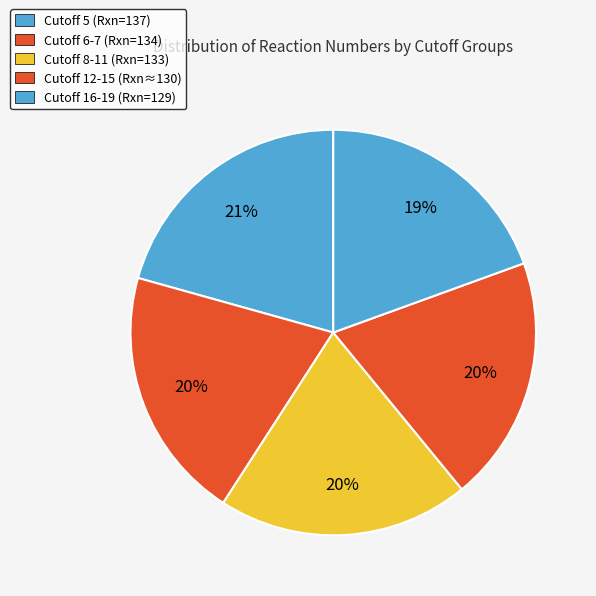

Rank the categories by value from highest to lowest.

Cutoff 5, Cutoff 6-7, Cutoff 8-11, Cutoff 12-15, Cutoff 16-19